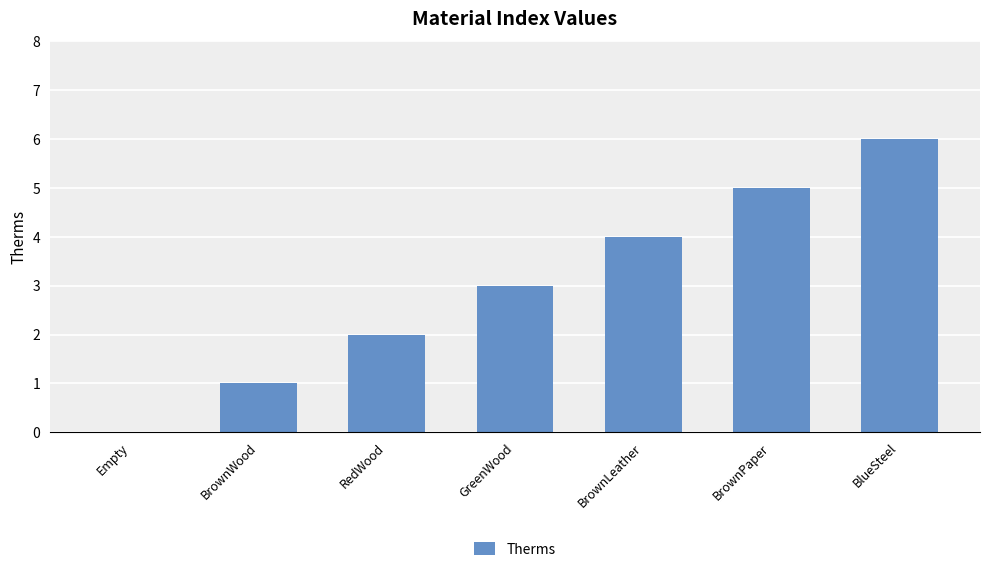

Reading left to right, list all the values displayed in this chart.

Empty=0	BrownWood=1	RedWood=2	GreenWood=3	BrownLeather=4	BrownPaper=5	BlueSteel=6